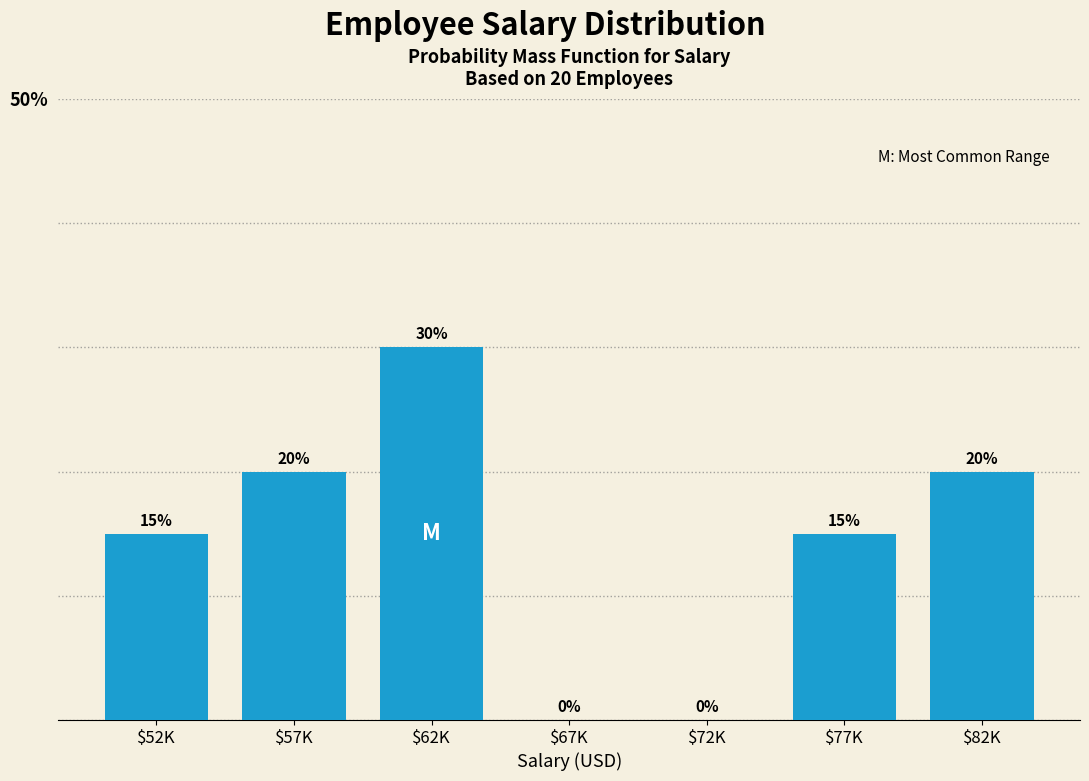

Read the value at $82K.

20